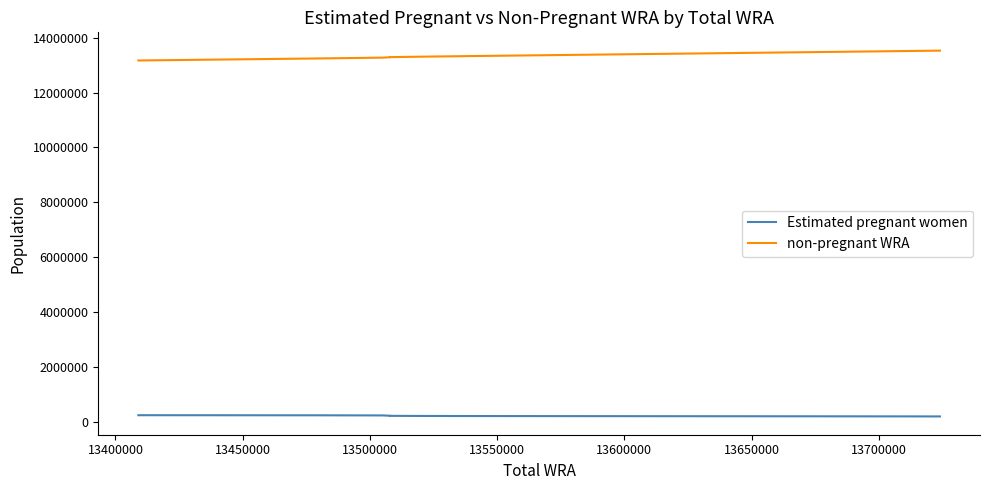

Reading left to right, extract all data points from this chart.

Estimated pregnant women: 235024.9	231648.3	227310.5	216080.7	211724.7	207184.8	204107.6	200883.9	197534.8	194049.7	190463.5
non-pregnant WRA: 13173975.1	13247351.7	13277689.5	13291919.3	13296275.3	13314815.2	13343892.4	13390116.1	13445465.2	13494950.3	13533536.5